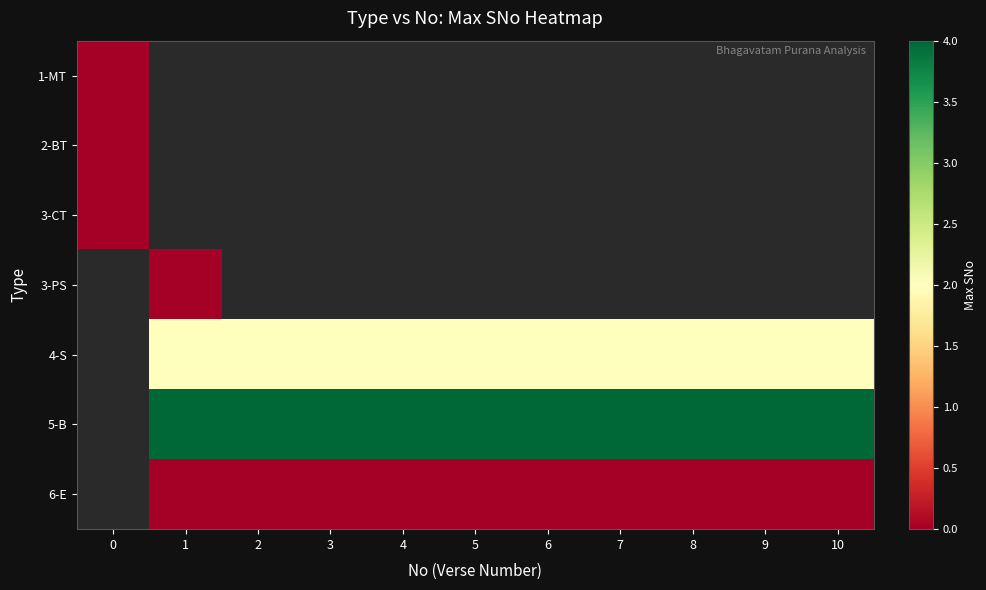

Which category has the highest value across all series?

1